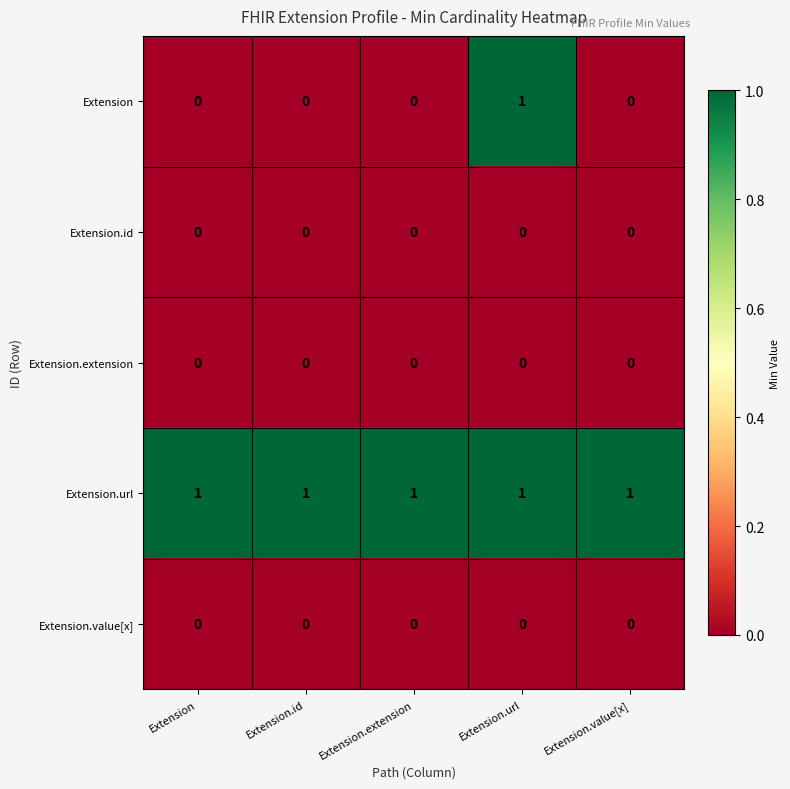

Is it true that Extension.id equals 0 at Extension.extension?

True